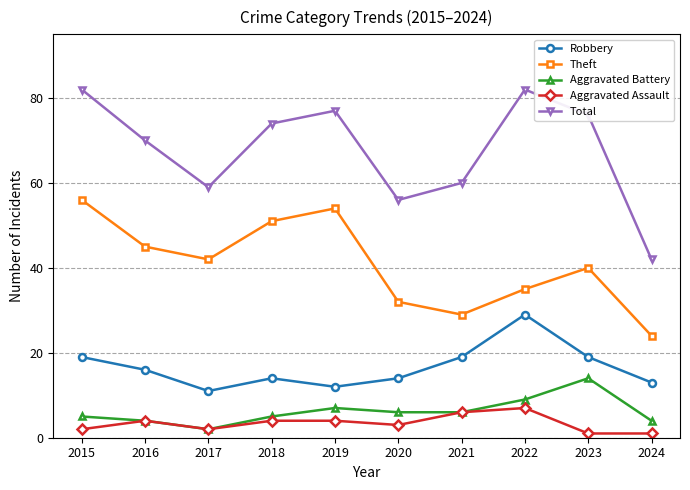

What is the value of the Theft point at the 9th from the left?

40